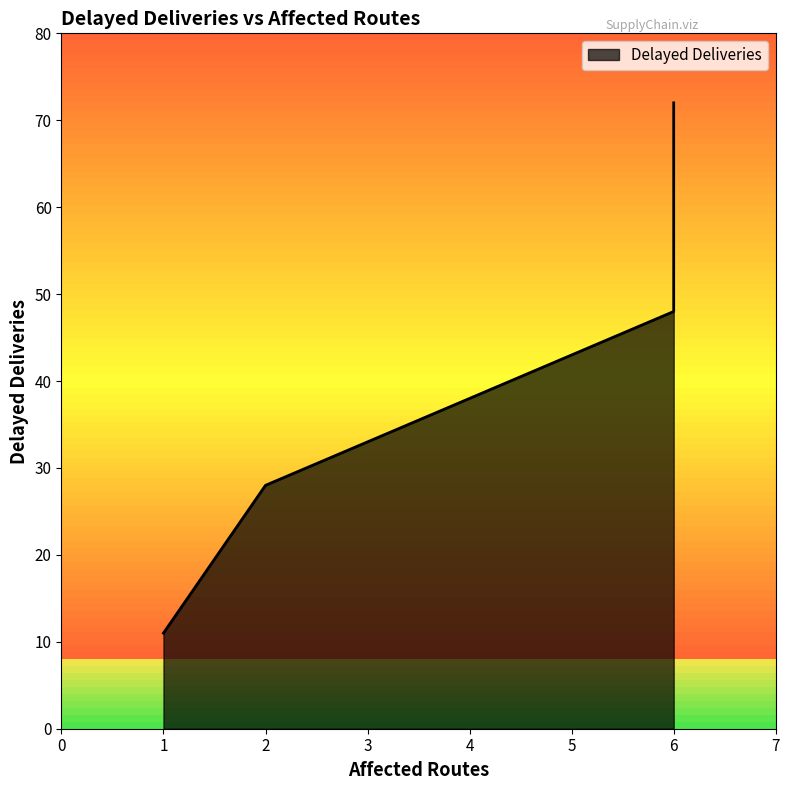

How many interior local peaks (higher than both neighbors) does the data have?

1